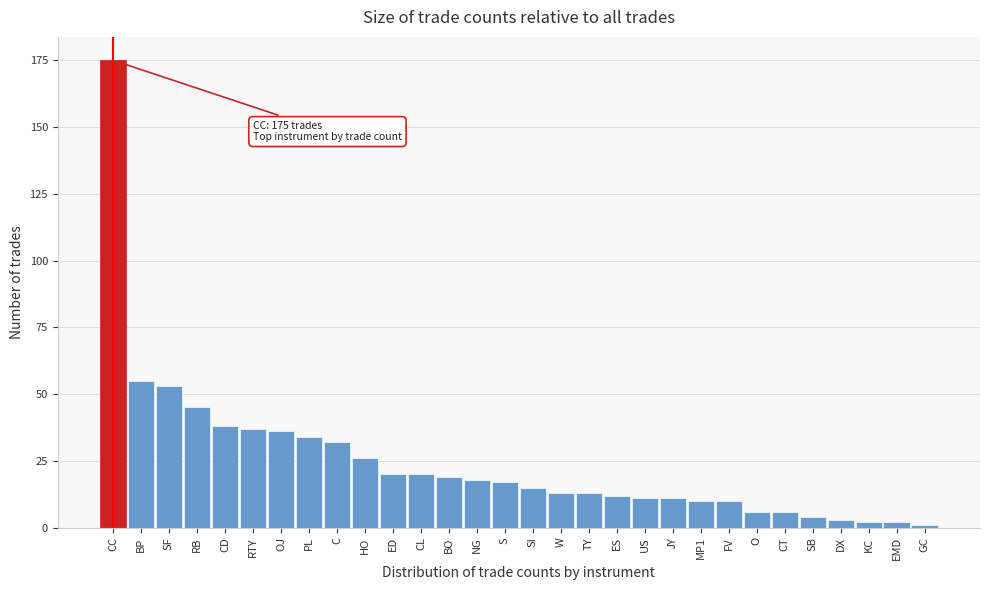

Reading left to right, extract all data points from this chart.

CC=175	BP=55	SF=53	RB=45	CD=38	RTY=37	OJ=36	PL=34	C=32	HO=26	ED=20	CL=20	BO=19	NG=18	S=17	SI=15	W=13	TY=13	ES=12	US=11	JY=11	MP1=10	FV=10	O=6	CT=6	SB=4	DX=3	KC=2	EMD=2	GC=1